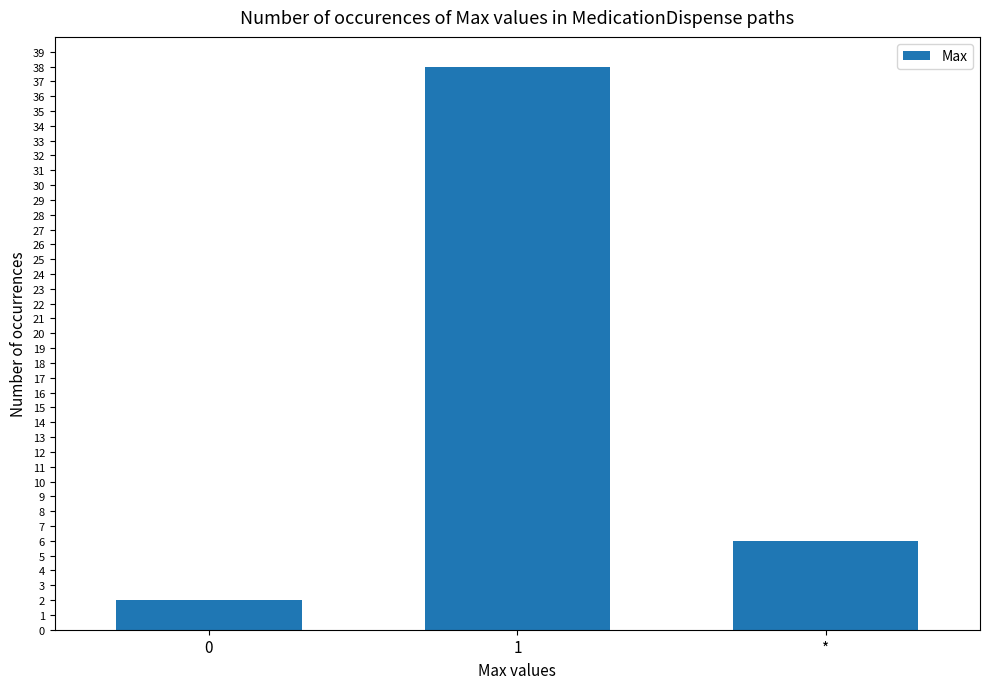

Reading left to right, transcribe all the data shown in this chart.

2	38	6